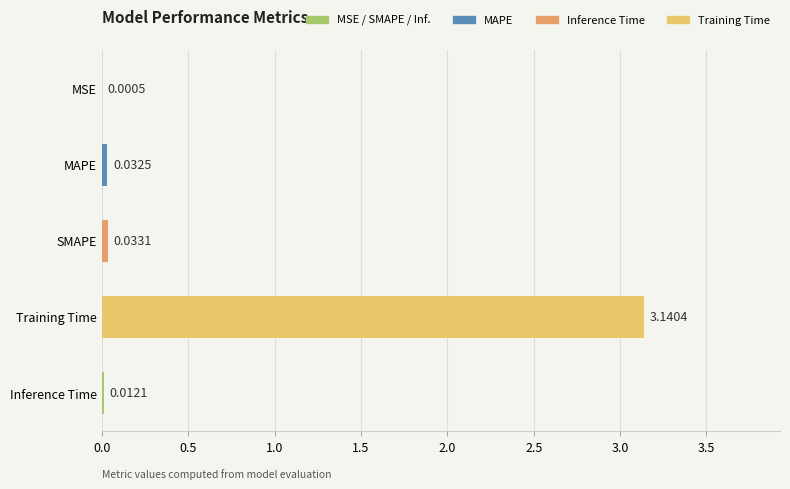

At which label is the value closest to 1?

SMAPE